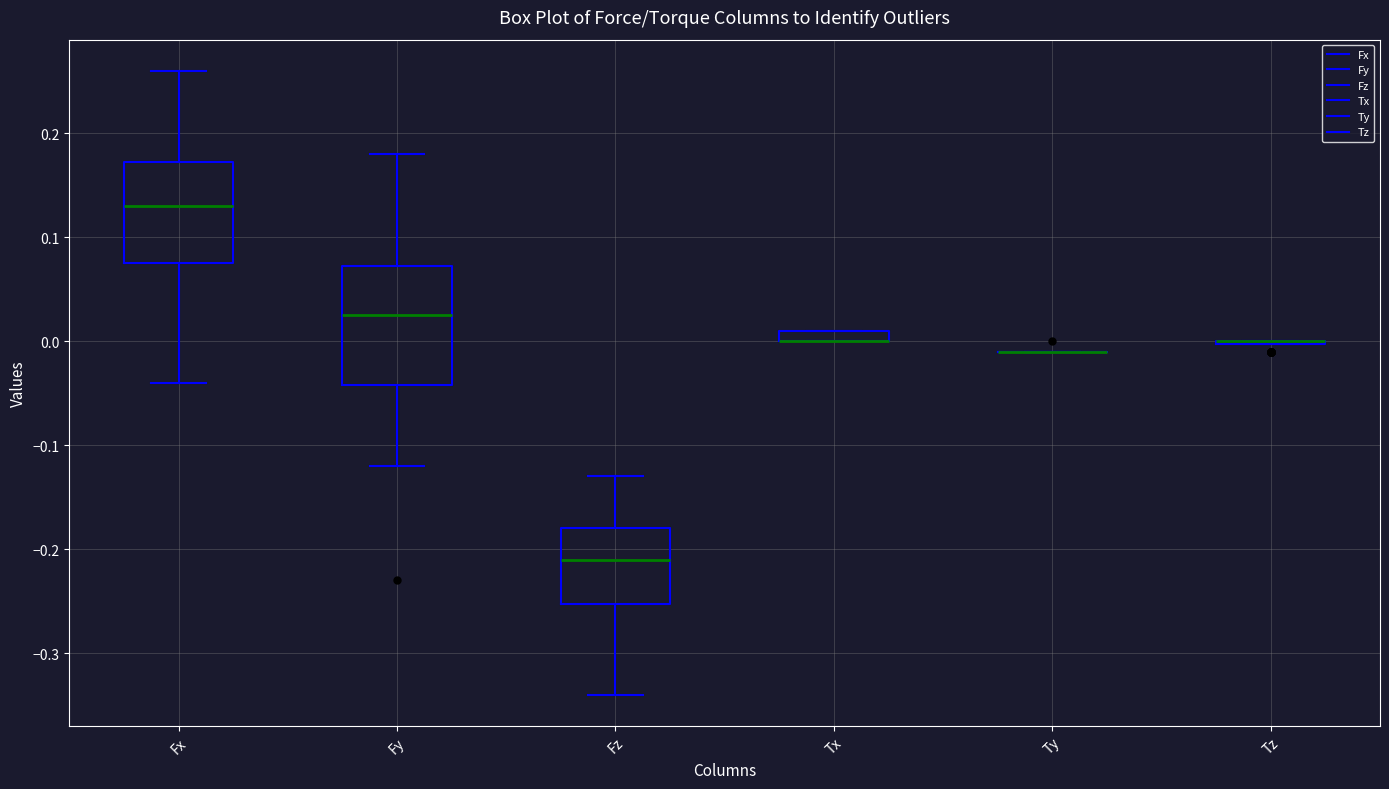

Which box is the tallest, from its lower edge to its upper edge?

Fy